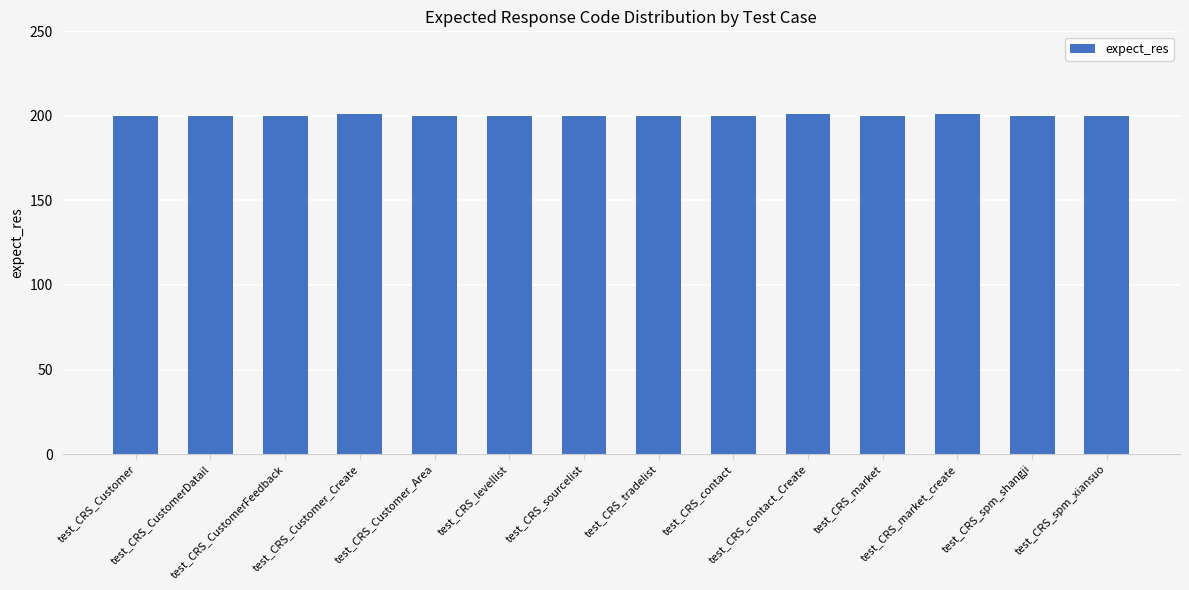

Reading left to right, what are all the values shown in this chart?

200	200	200	201	200	200	200	200	200	201	200	201	200	200